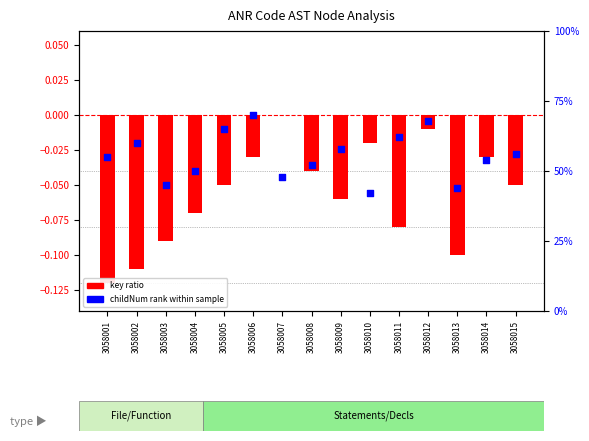

At how many categories does at least one series exceed 54?

8